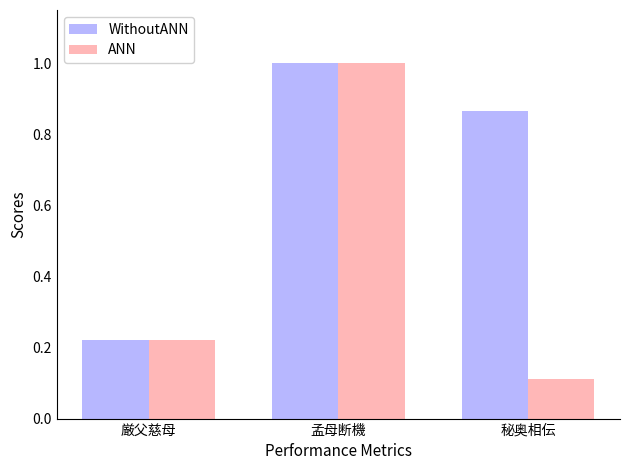

What are all the series names shown in the legend?

WithoutANN, ANN